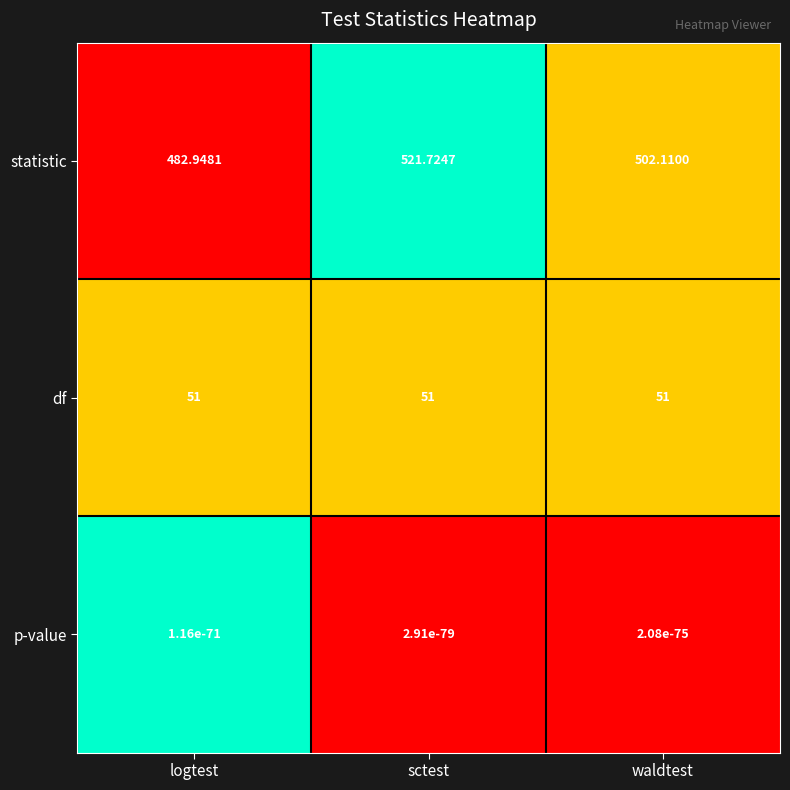

Which category has the highest value across all series?

sctest